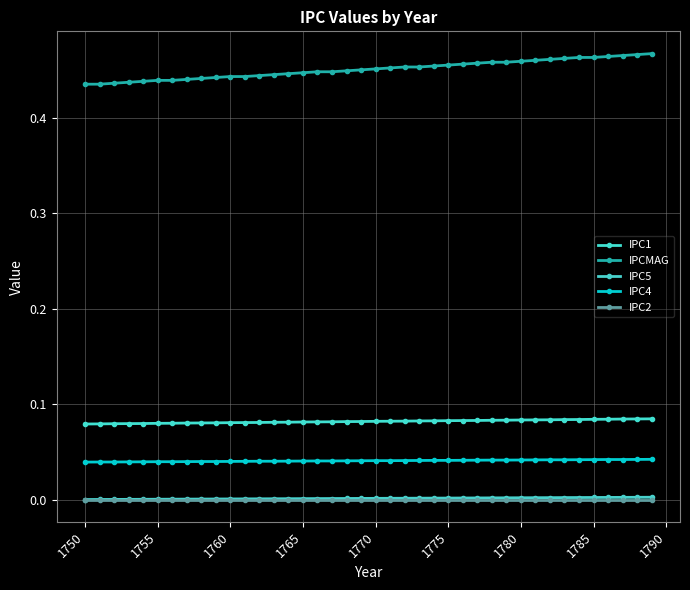

List the series in order of their peak value, lowest first.

IPC2, IPC5, IPC4, IPC1, IPCMAG